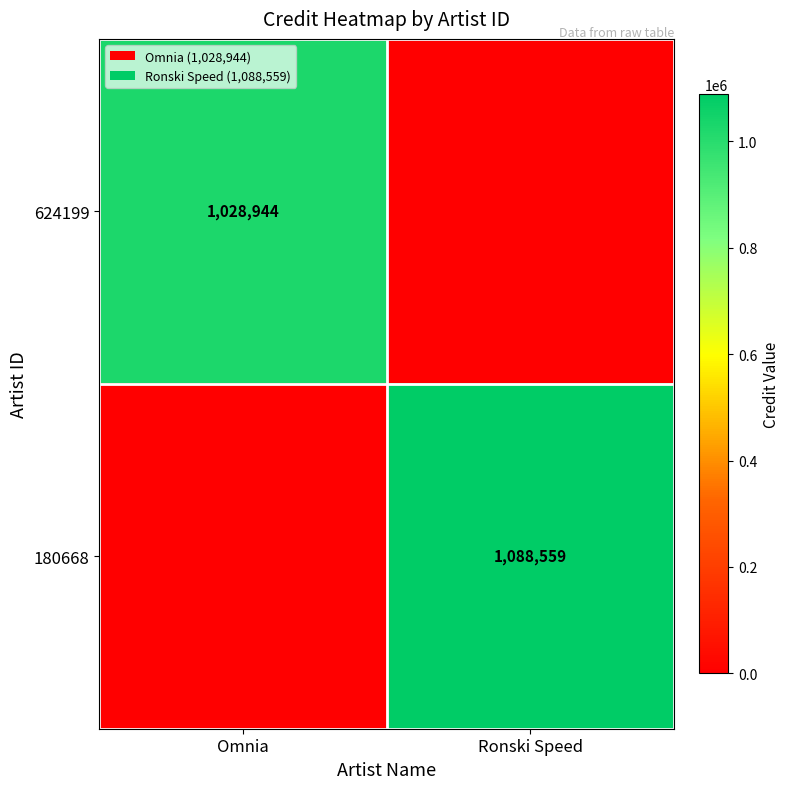

Is the value of 180668 at Ronski Speed greater than the value of 624199 at Omnia?

Yes